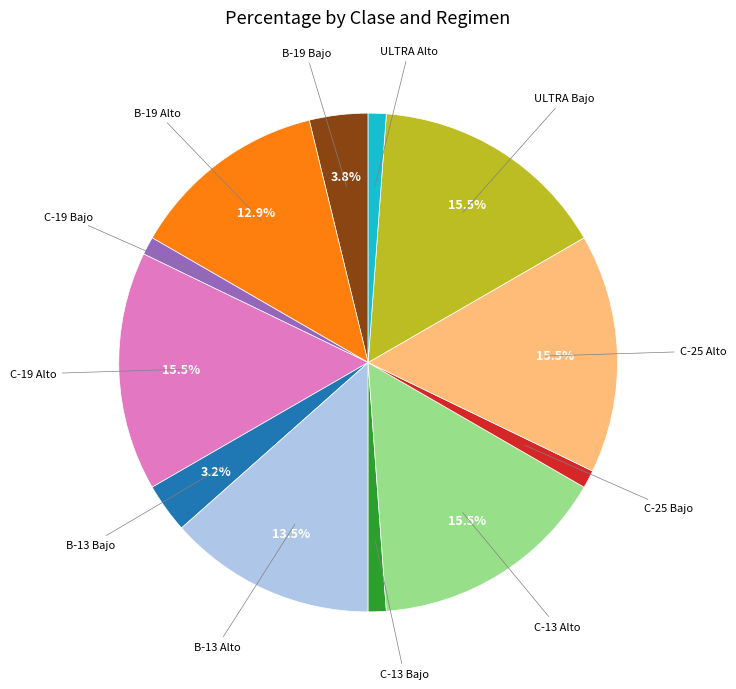

To the nearest percent, what is the average slice percentage?

8%